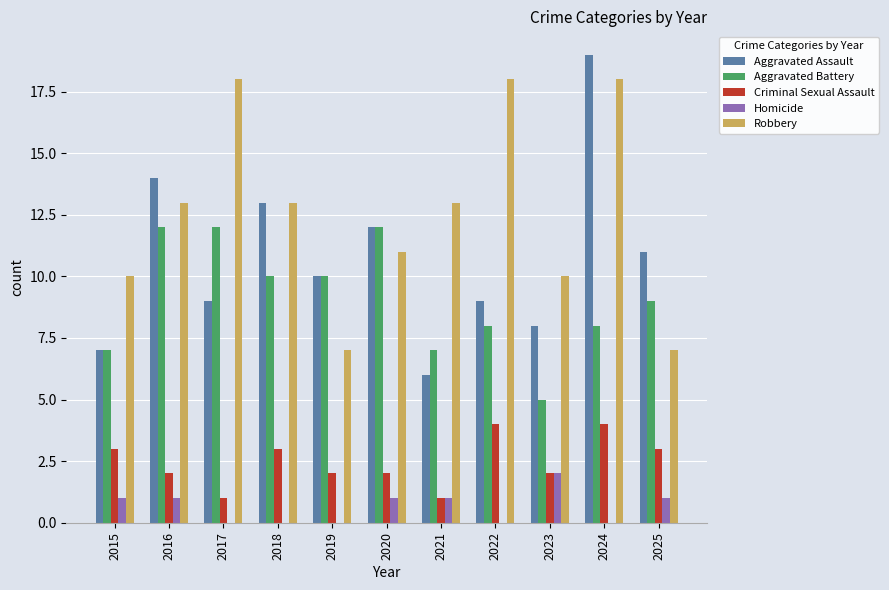

At which category does the chart reach its peak across all series?

2024